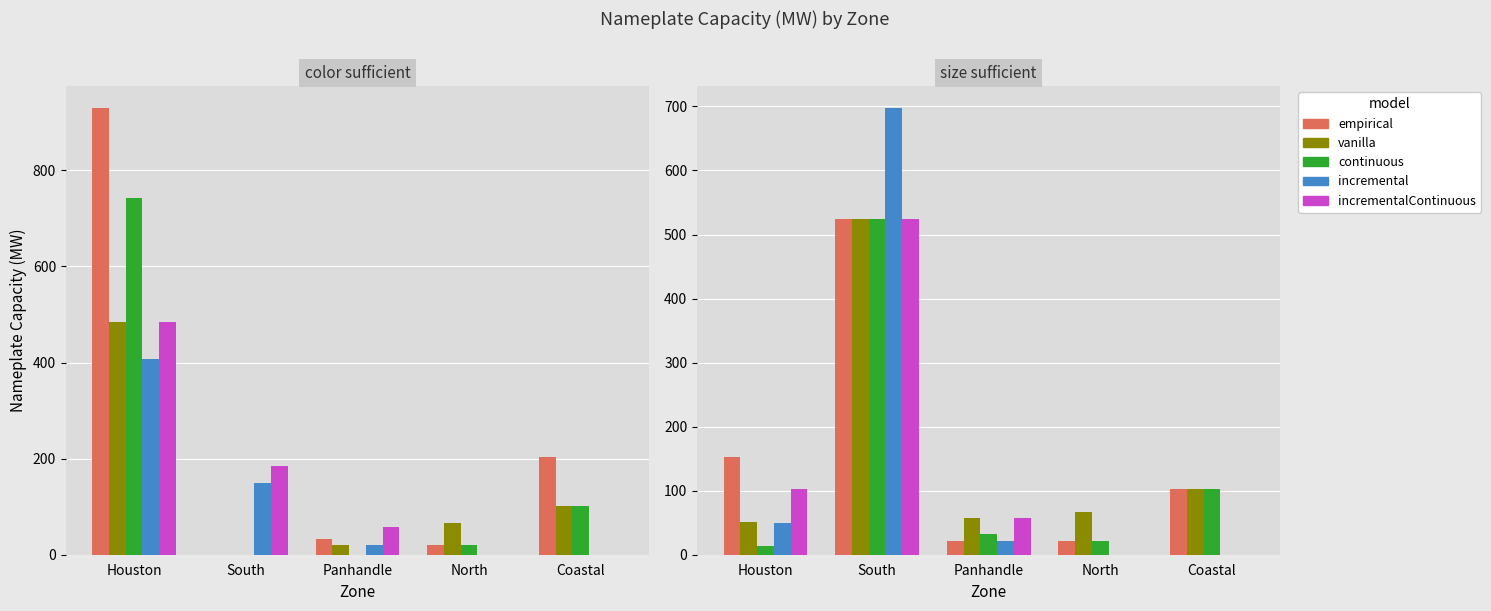

What is the label of the 4th bar from the right?

South